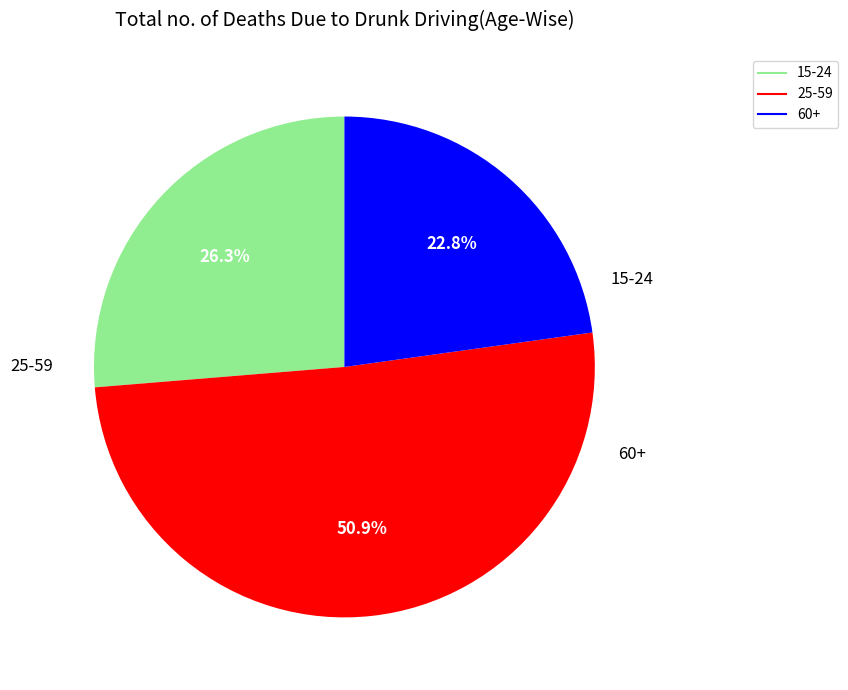

Which category has the smallest portion of the pie?

60+